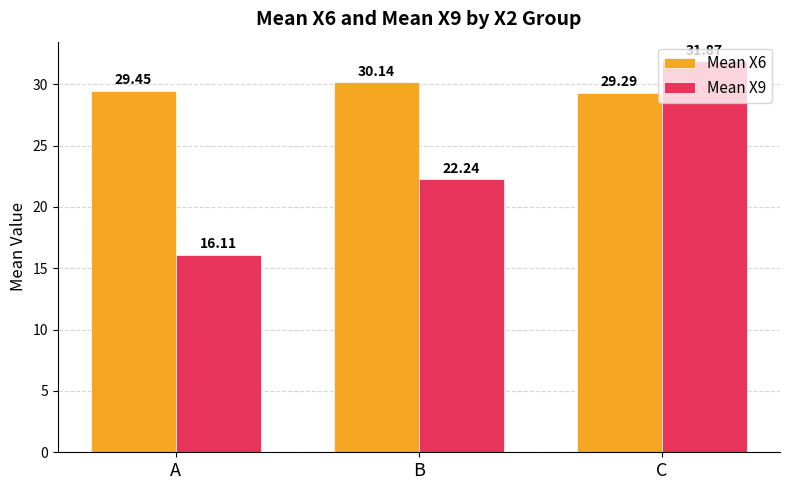

Which series has the widest spread of values?

Mean X9